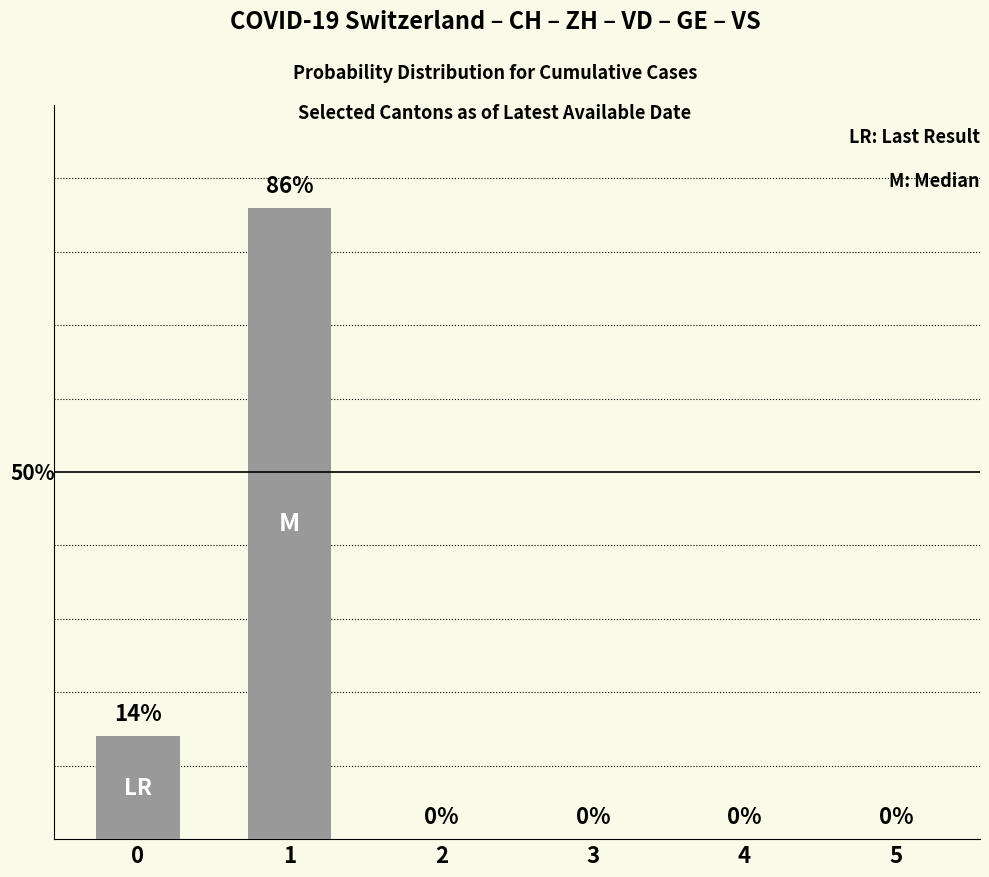

Are the bars horizontal?

No